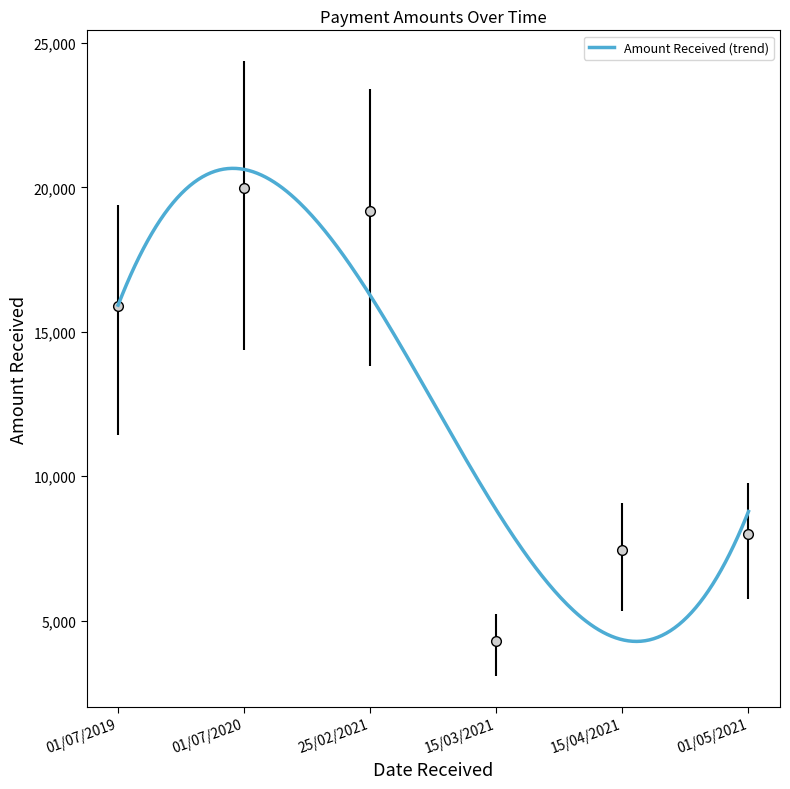

What is the ratio of the value at 01/05/2021 to the value at 25/02/2021?

0.4